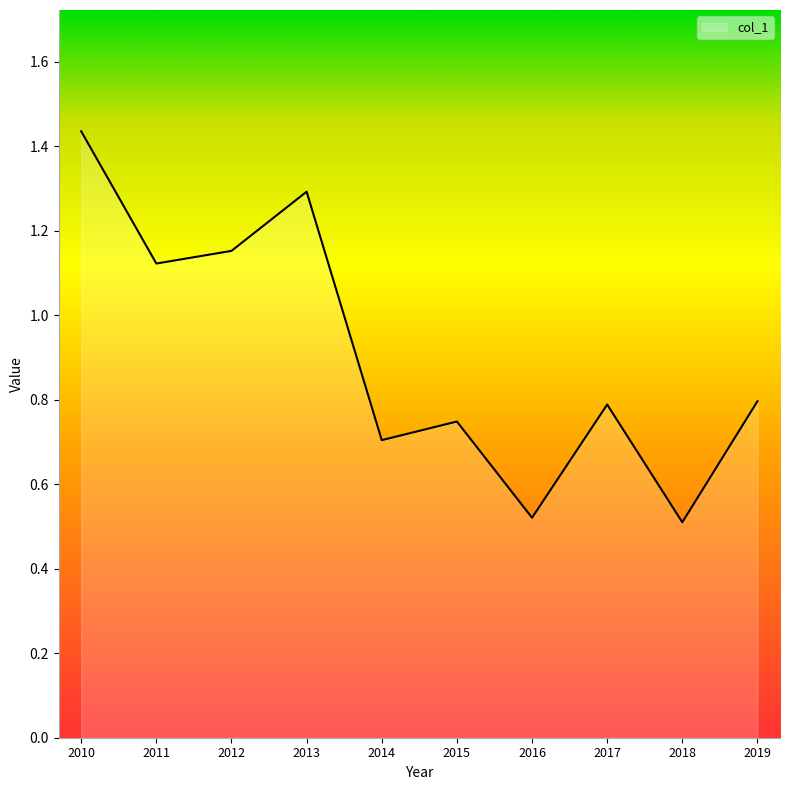

True or false: the data shows 0.5 at 2018.

True